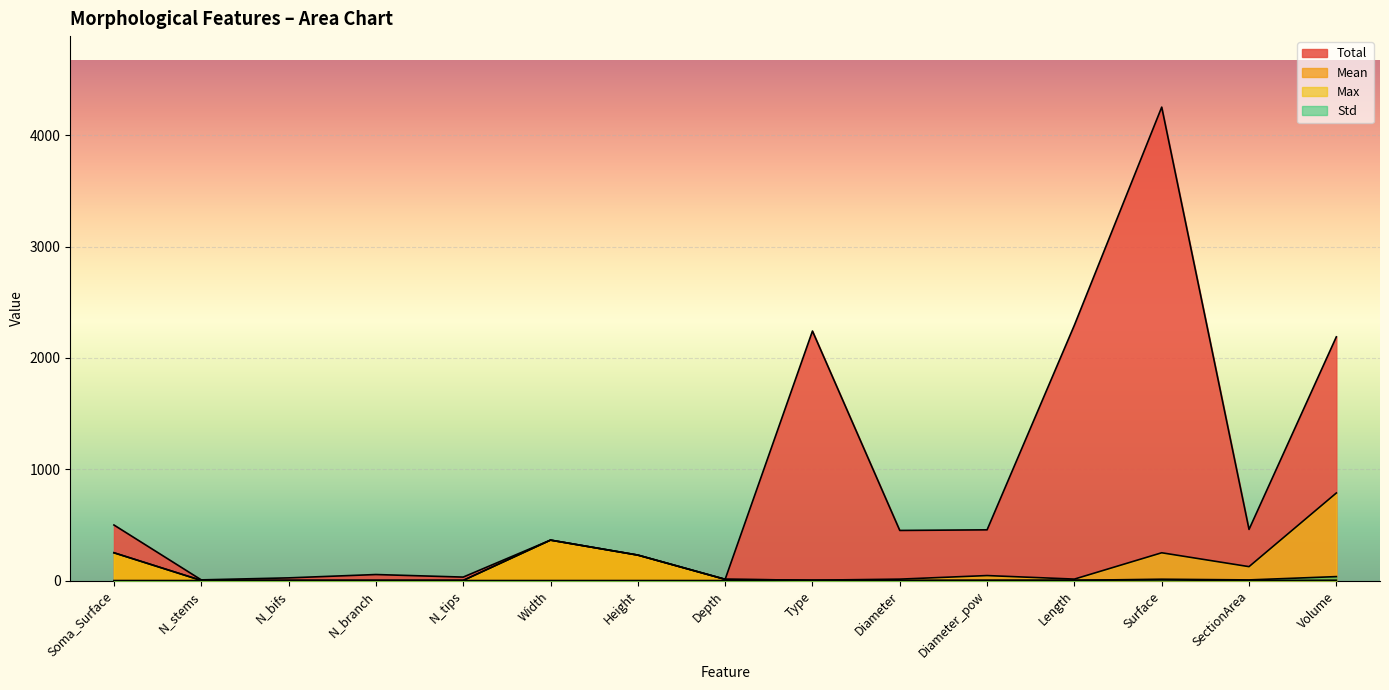

How many values in Std are above zero?

7